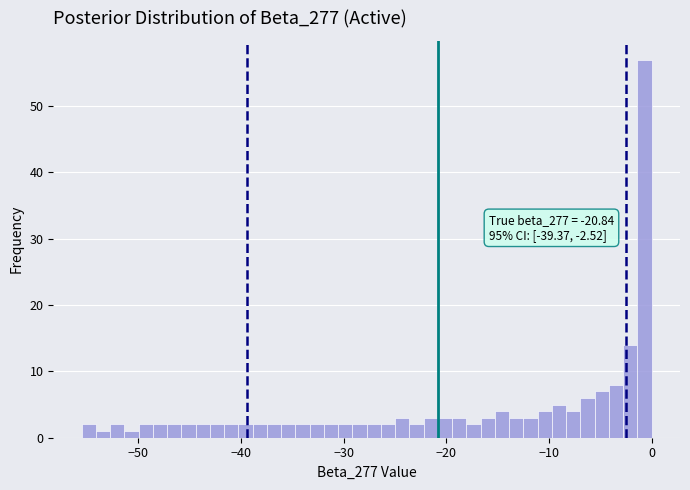

Read against the x-axis, roughly where is the centre of the tallest bar?

-1